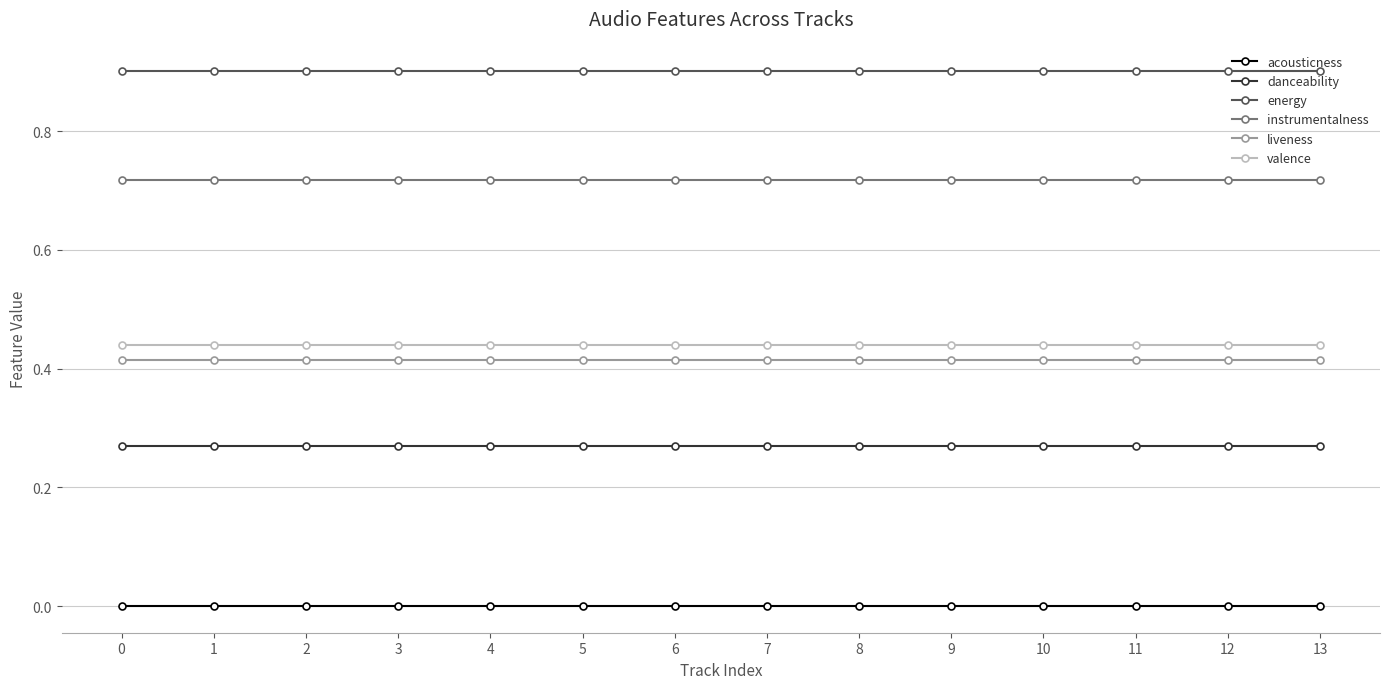

Does the chart display data point markers on the line(s)?

Yes